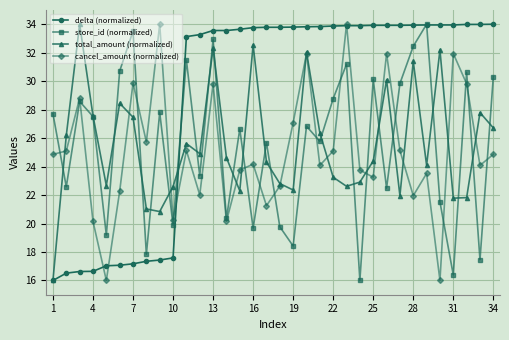

How many interior local peaks does the store_id (normalized) series have?

12